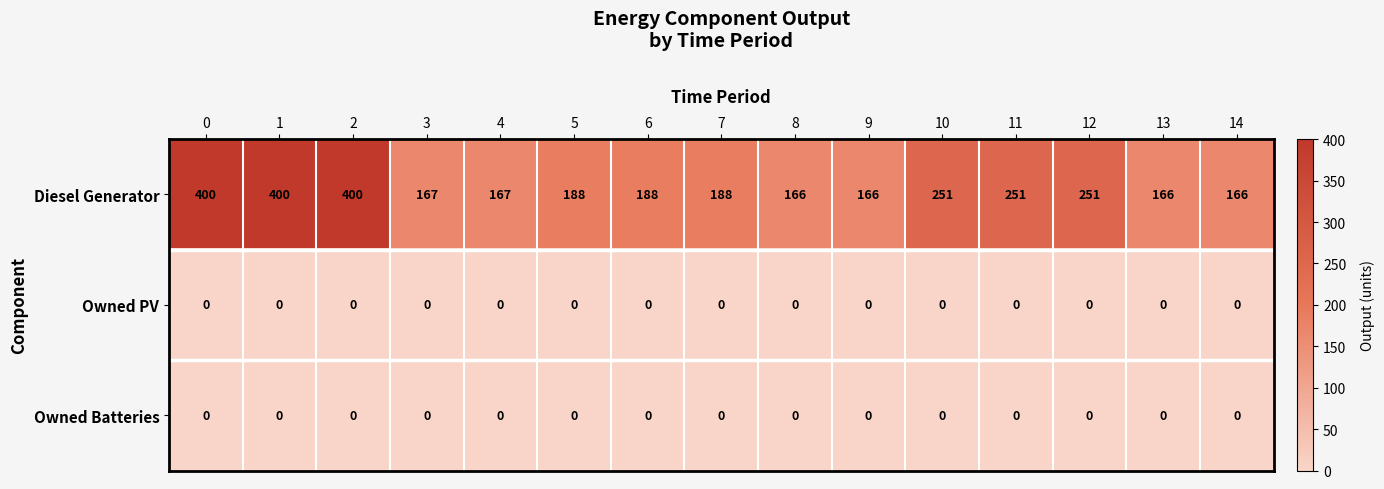

What is the greatest value displayed?

400